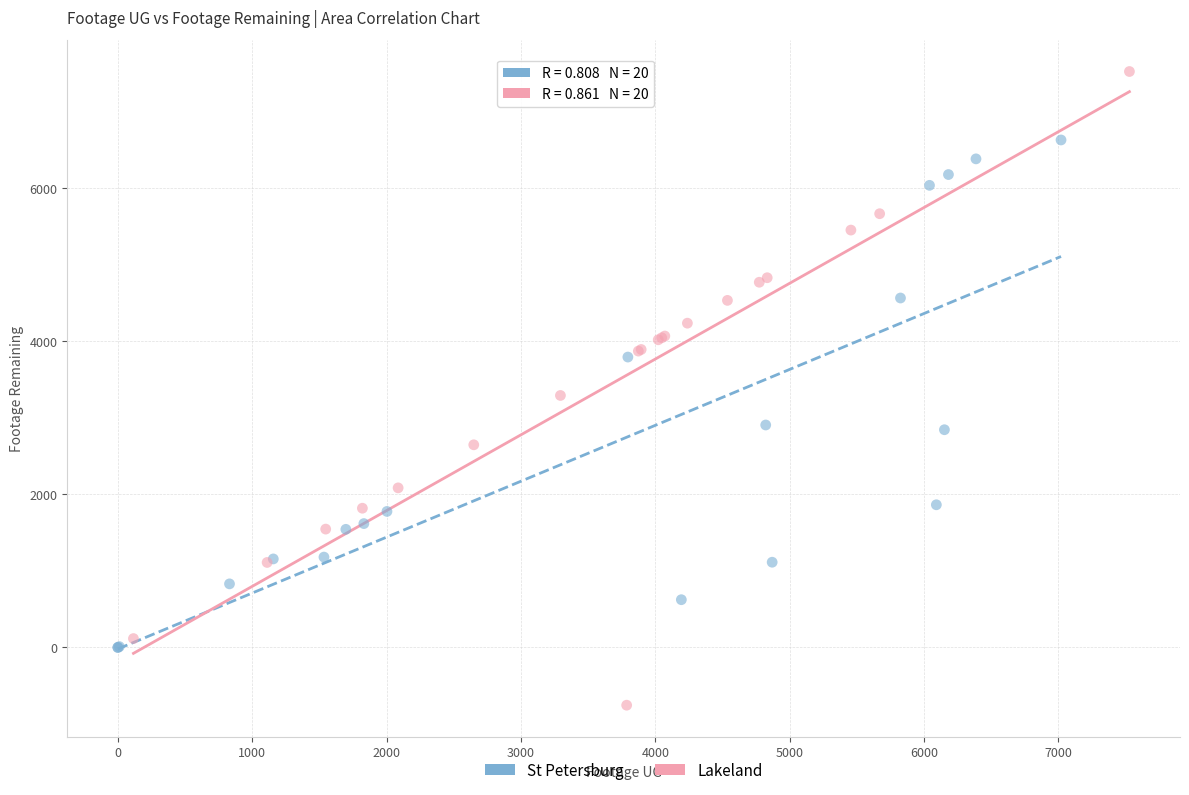

Which series contains the lowest Y value?

Lakeland